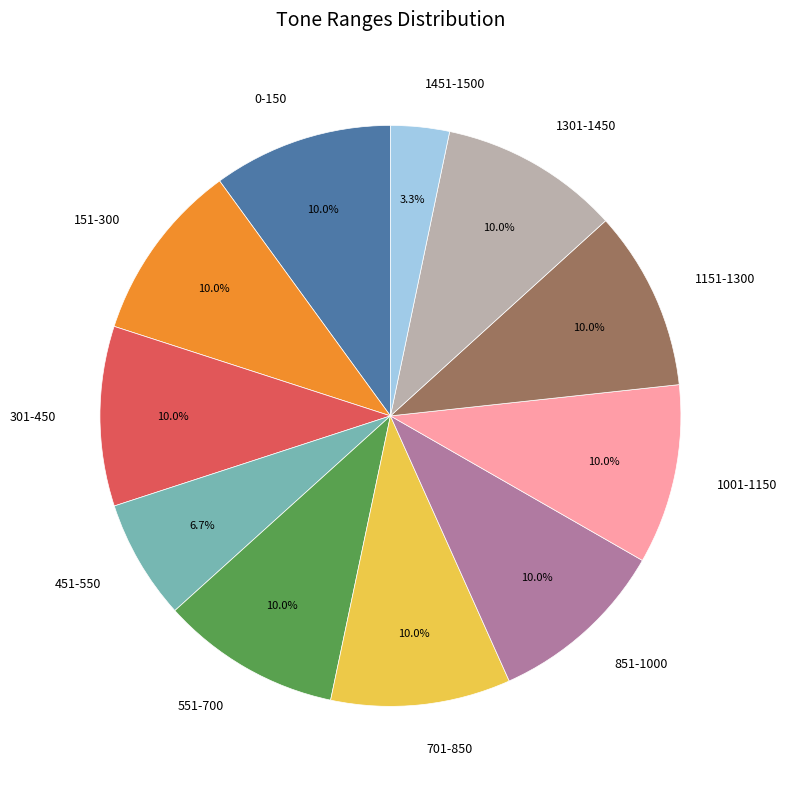

What is the ratio of the value at 1301-1450 to the value at 851-1000?

1.0